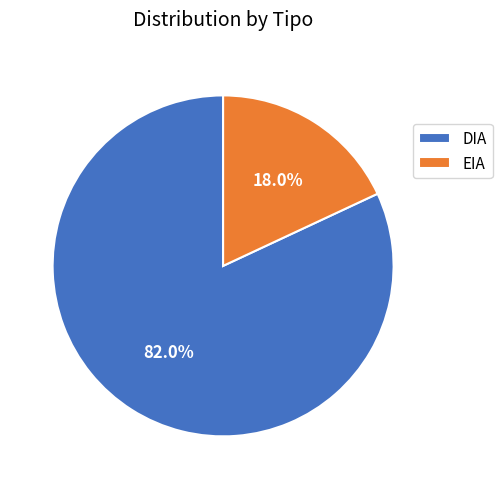

Which has a higher value, DIA or EIA?

DIA